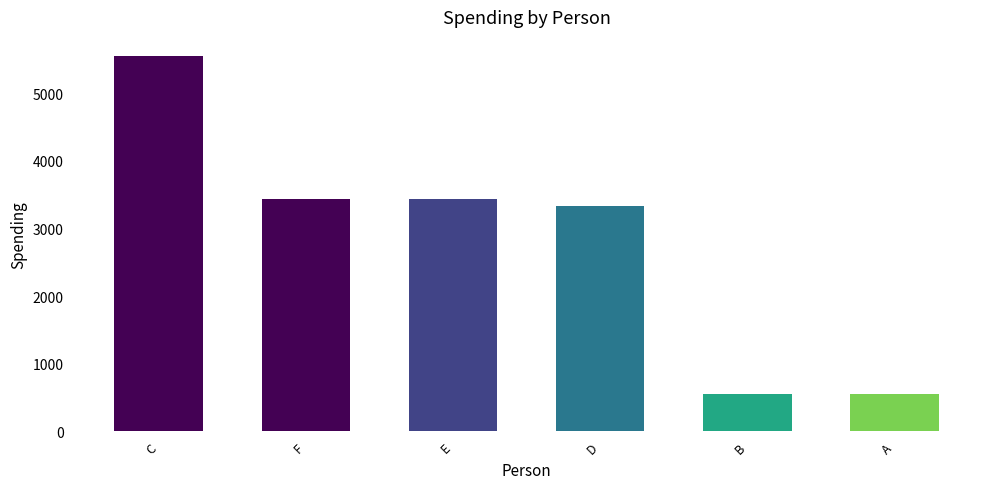

What is the change in value from D to B?

-2779